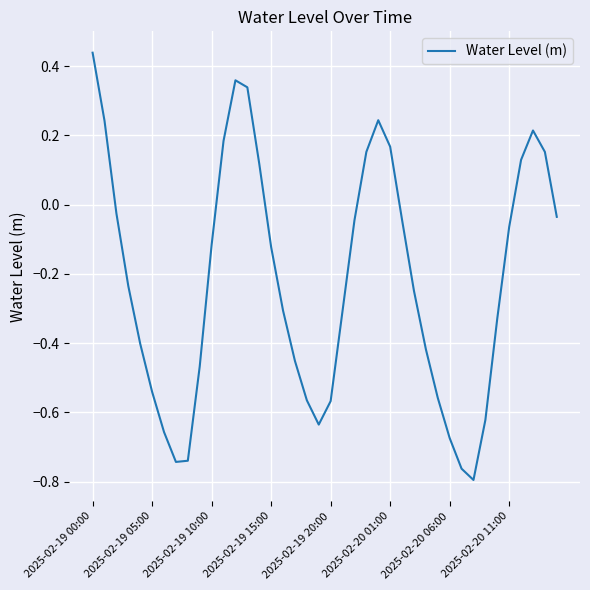

What is the difference between the maximum and minimum values?

1.2